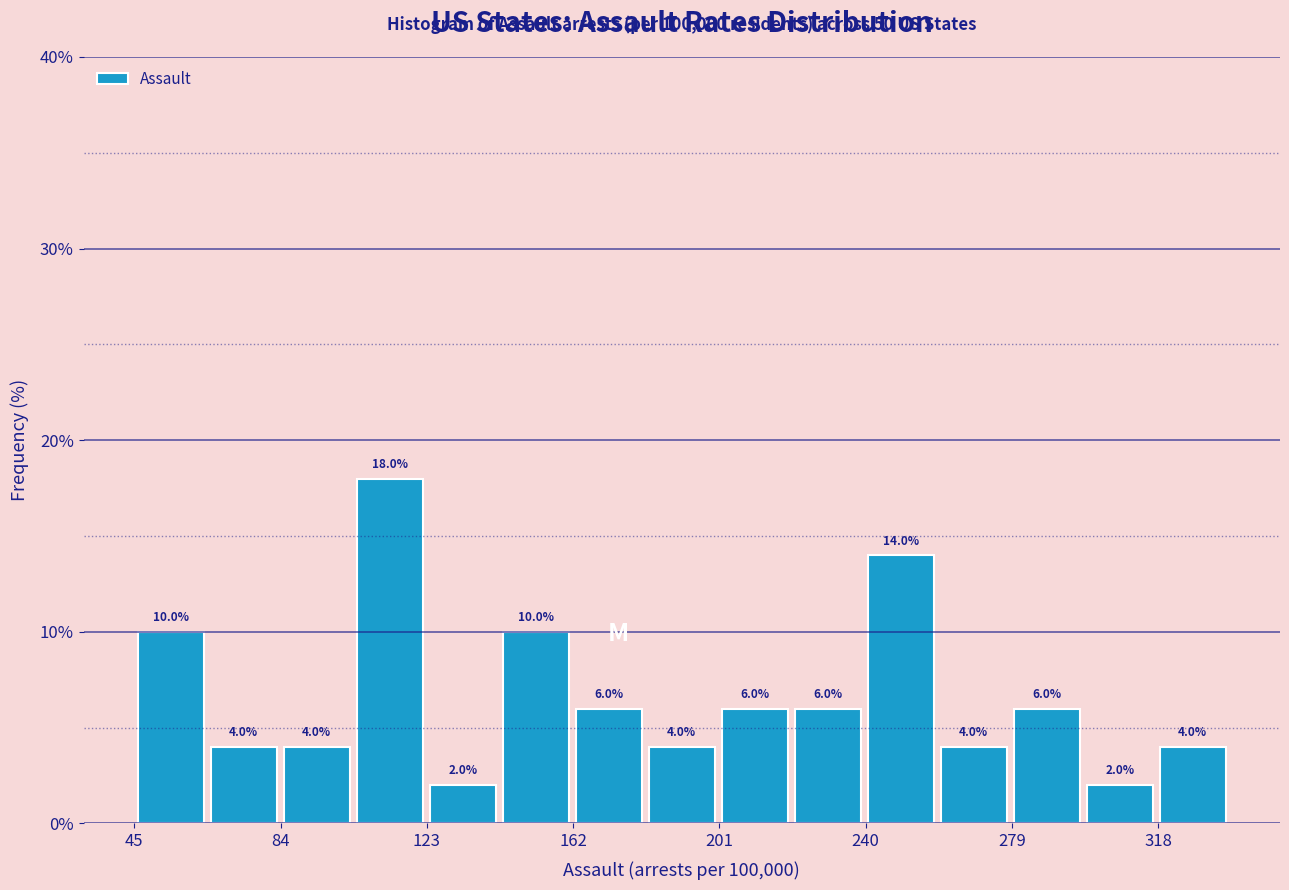

Read against the x-axis, roughly where is the centre of the tallest bar?

115